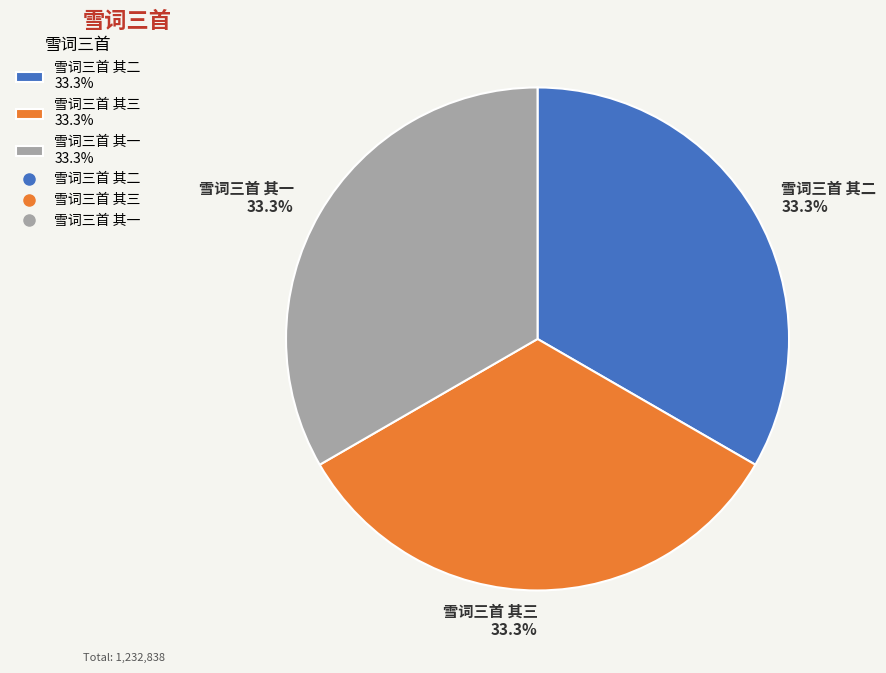

How many slices are in this pie chart?

3